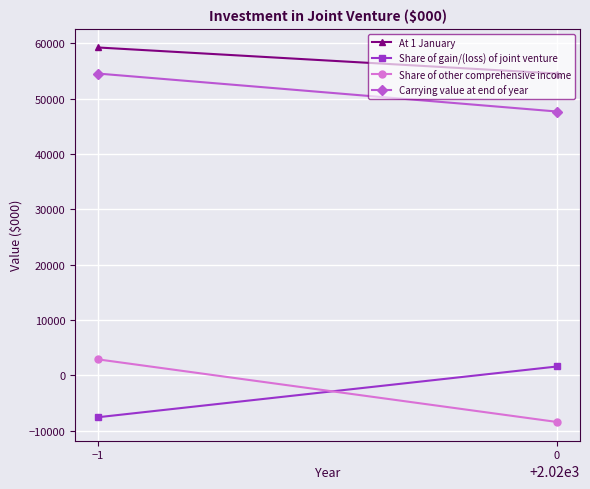

What is the spread (max minus min) of values at 0?

62983